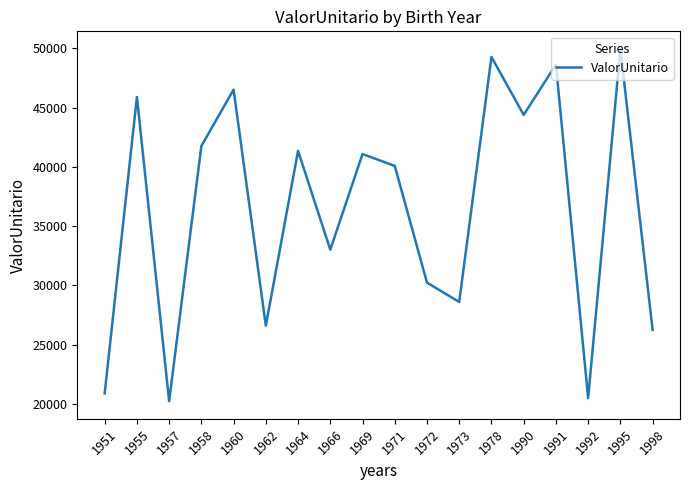

What is the ratio of the value at 1951 to the value at 1990?

0.5